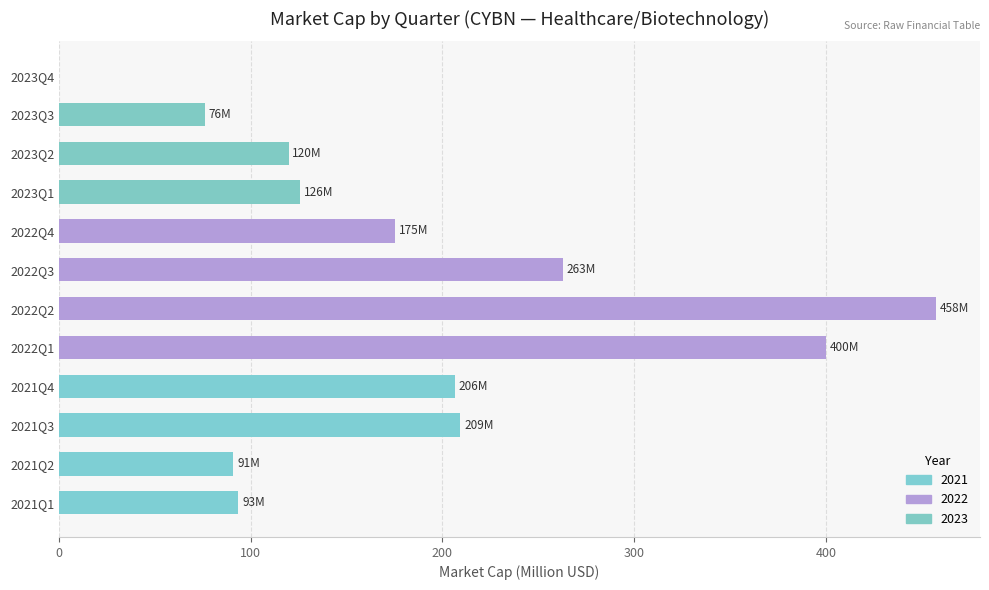

What is the maximum value shown in the chart?

457.6